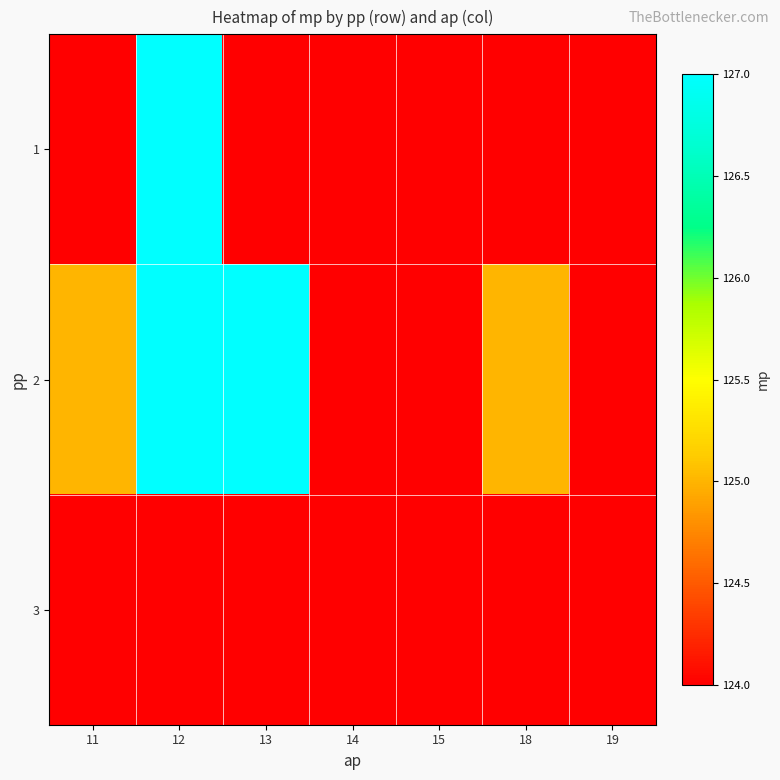

The value of 1 at 11 is 124. True or false?

True